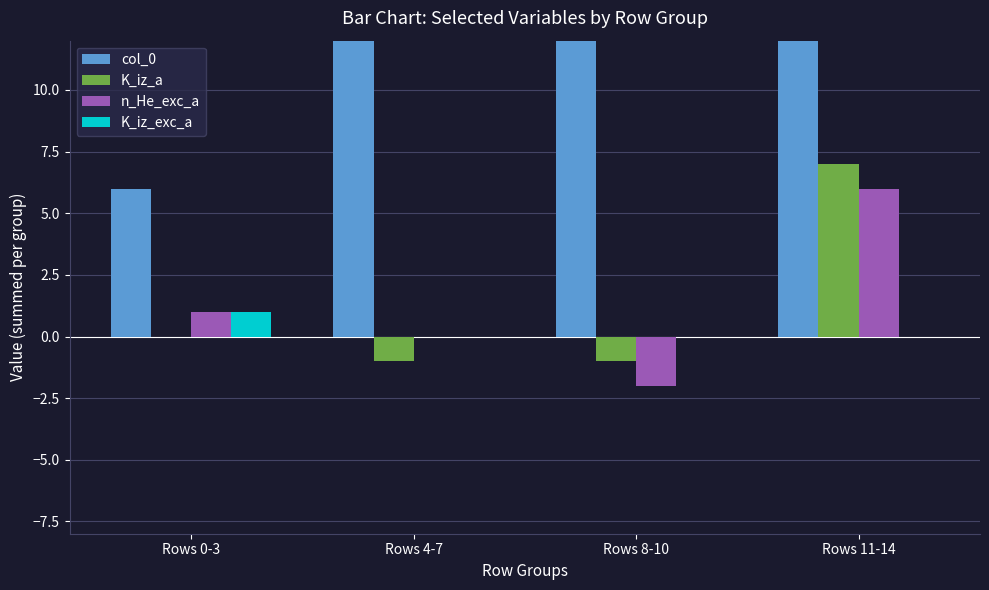

What is the average value of the K_iz_a series?

1